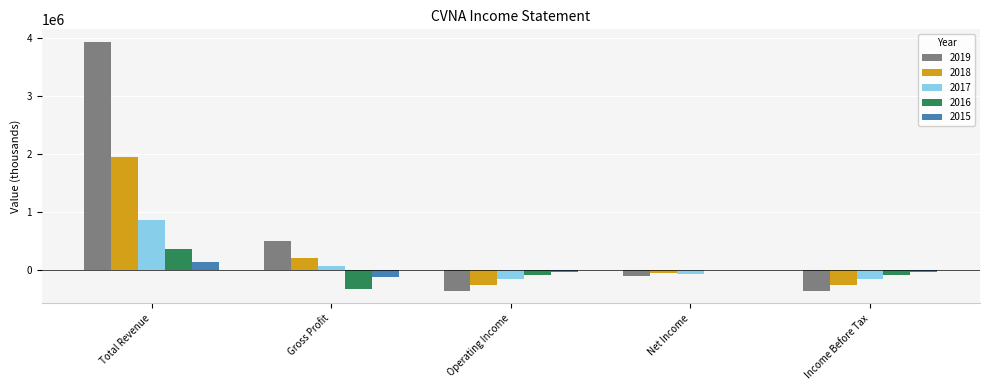

What are all the series names shown in the legend?

2019, 2018, 2017, 2016, 2015